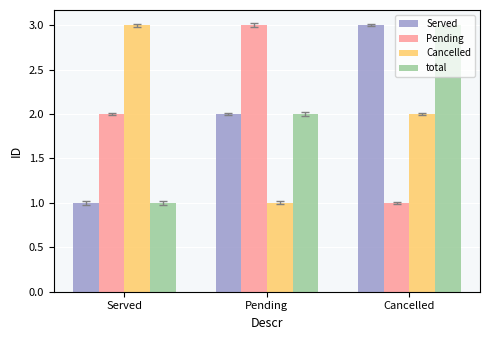

What is the total value across all series at Pending?

8